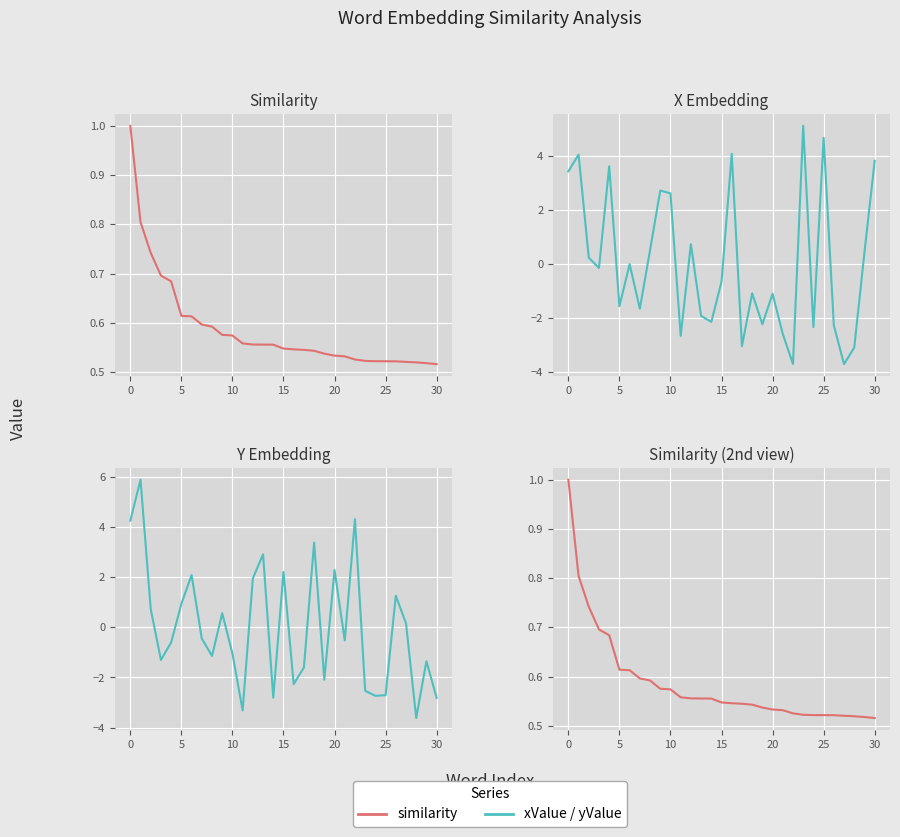

What is the difference between the maximum and second lowest values in the similarity series?

0.5